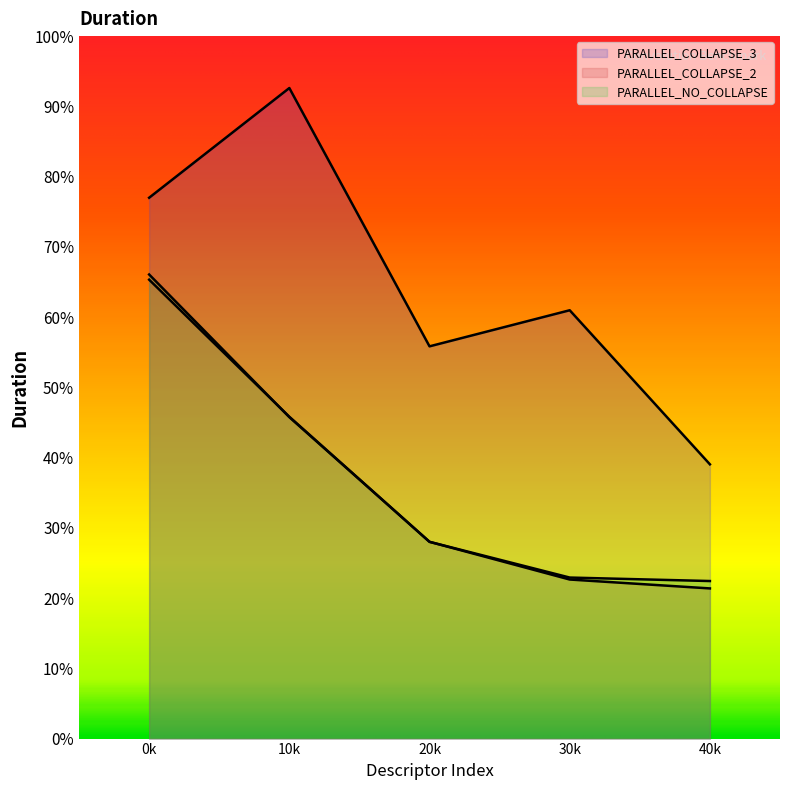

Which series has the widest spread of values?

PARALLEL_COLLAPSE_3